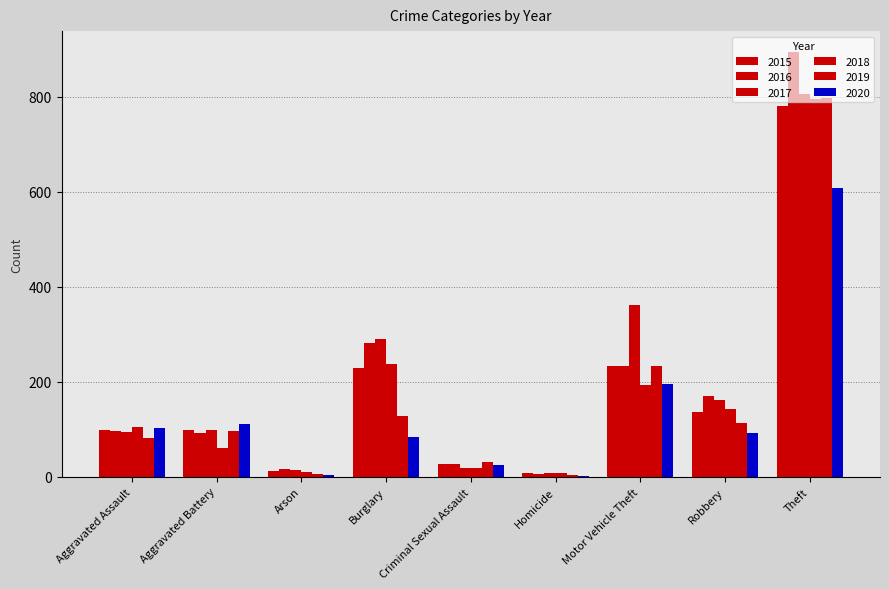

Are the bars grouped side by side (vs. stacked)?

Yes